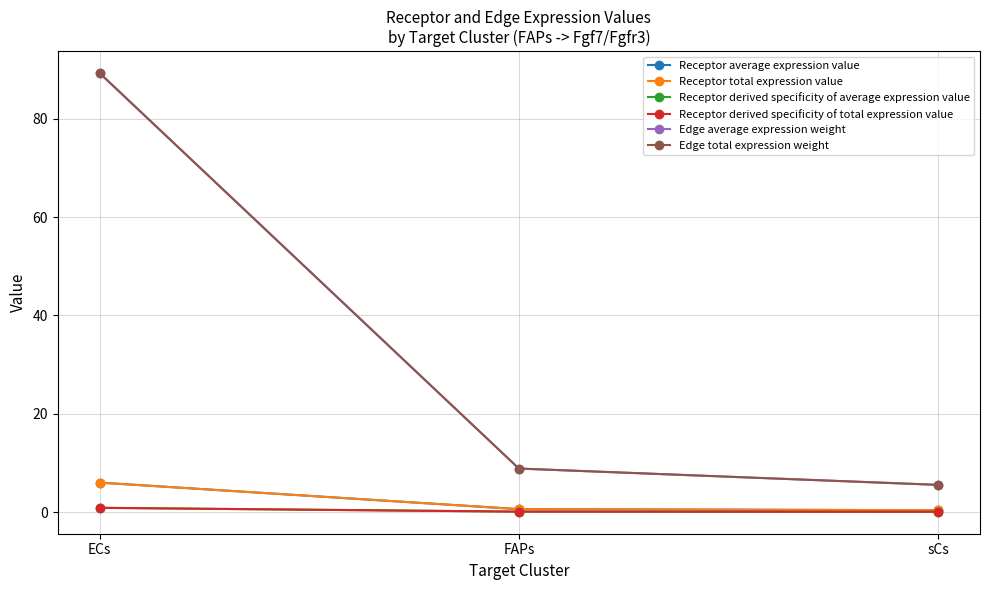

Does the chart have visible grid lines?

Yes